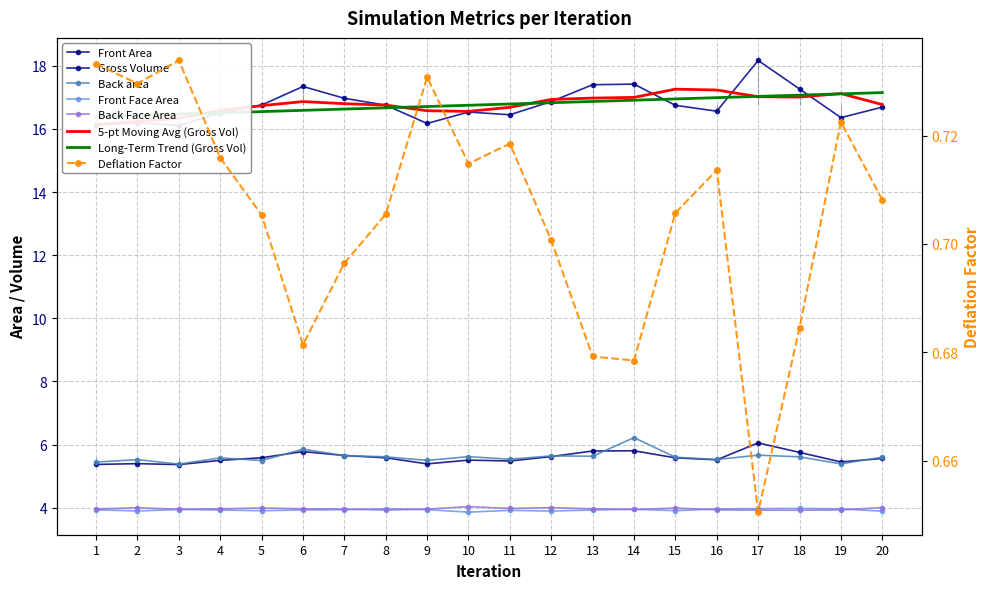

What is the minimum value shown in the chart?

0.7